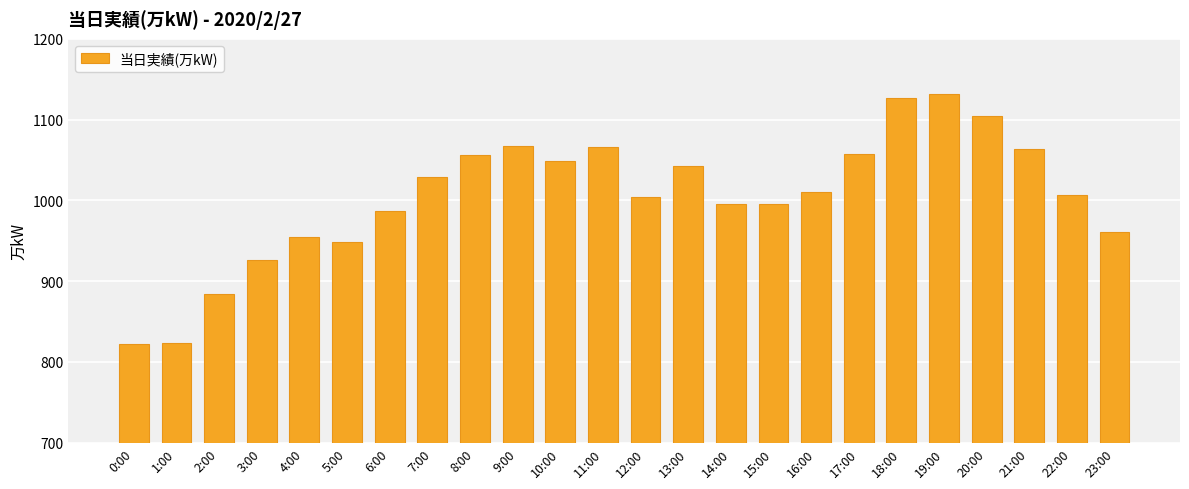

What is the difference between the maximum and minimum values?

310